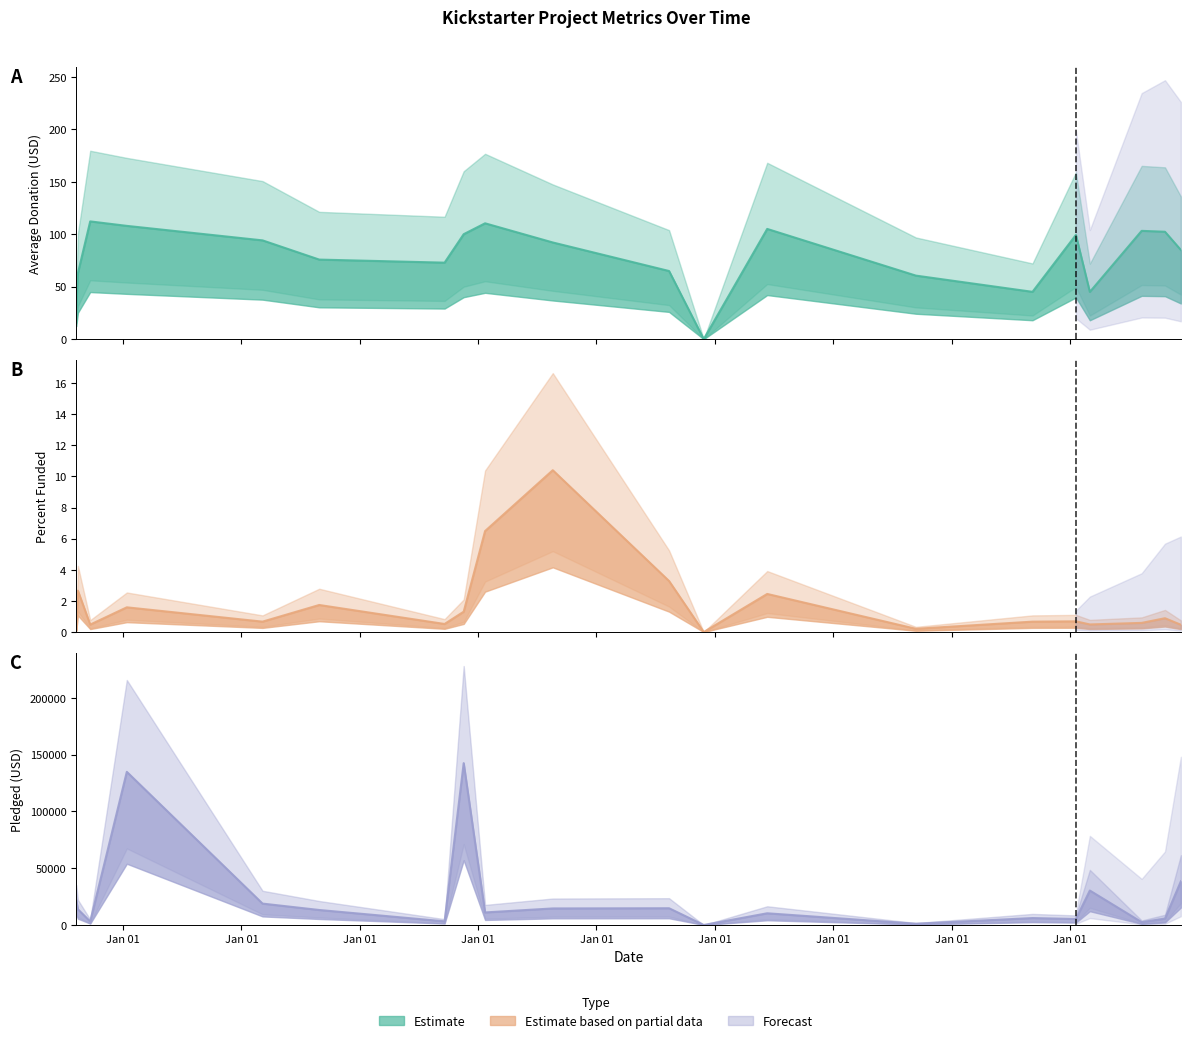

The value of Average Donation at 2013-09-19 is 119.7. True or false?

False